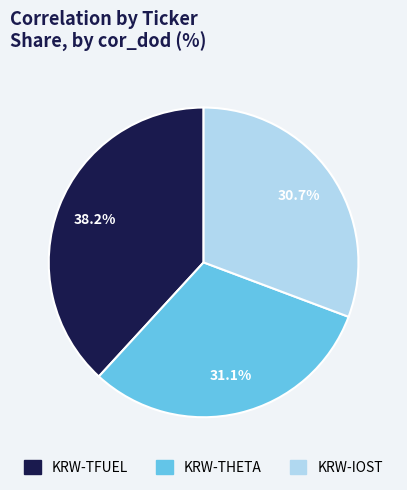

What percentage is NOT represented by KRW-TFUEL?

61.8%